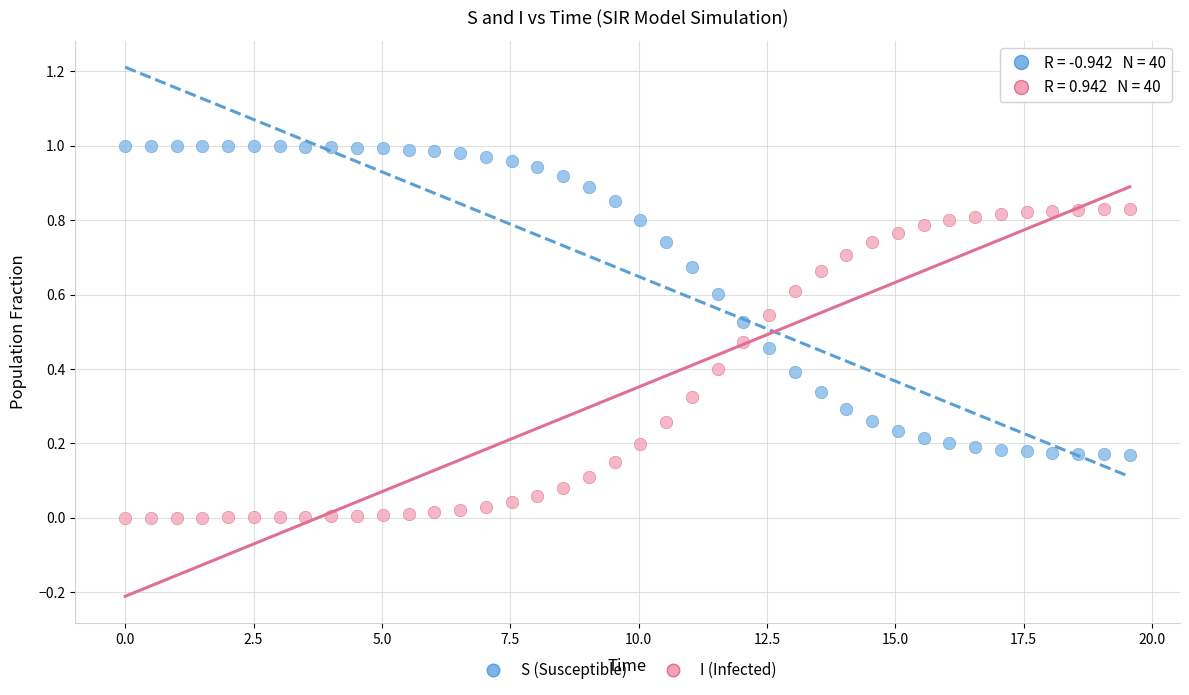

Across all data points, what is the range of X values (max minus min)?

19.6